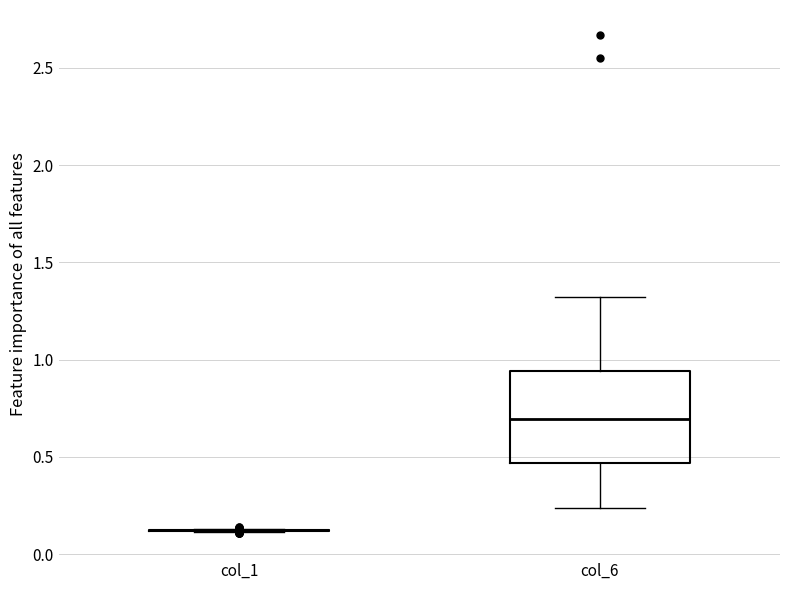

Reading left to right, transcribe this box plot: for each box, give where its median line is, the range the box spans, and where its two whiskers end, as read against the y-axis. The values are not printed on the chart, so give them approximately, as read against the axis.

col_1: box collapsed to a line at 0.10, whiskers 0.10 to 0.15
col_6: median 0.70, box 0.45 to 0.95, whiskers 0.25 to 1.30